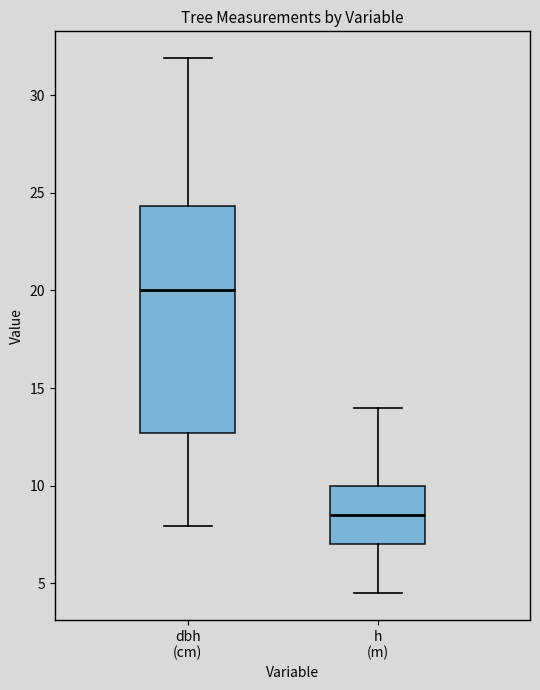

Reading left to right, read every box against the y-axis: the position of its median line, the range the box covers, and the ends of its whiskers. The values are not printed on the chart, so give them approximately, as read against the axis.

dbh (cm): median 20.0, box 12.5 to 24.5, whiskers 8.0 to 32.0
h (m): median 8.5, box 7.0 to 10.0, whiskers 4.5 to 14.0